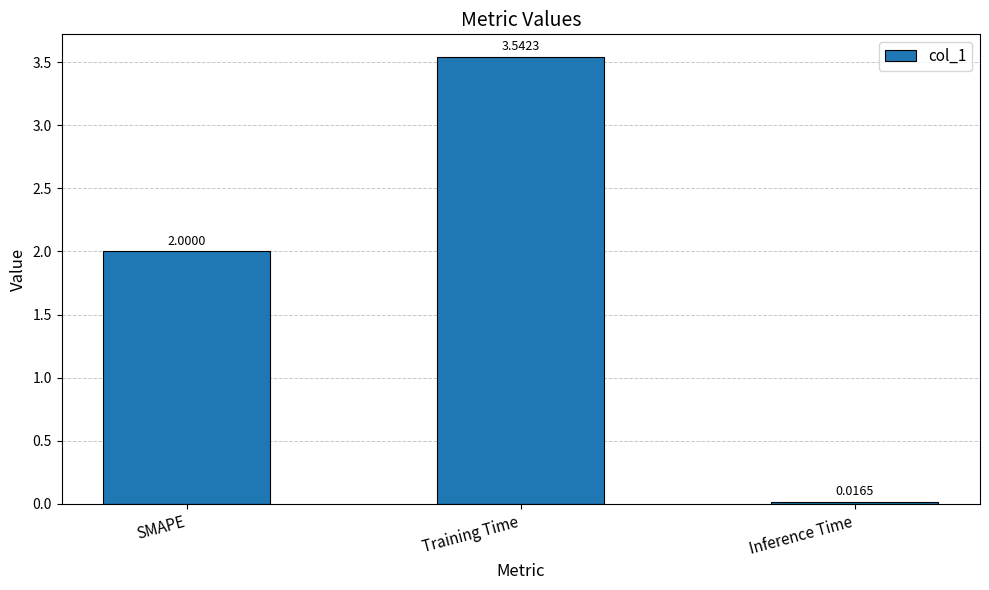

What position from the right is Training Time?

2